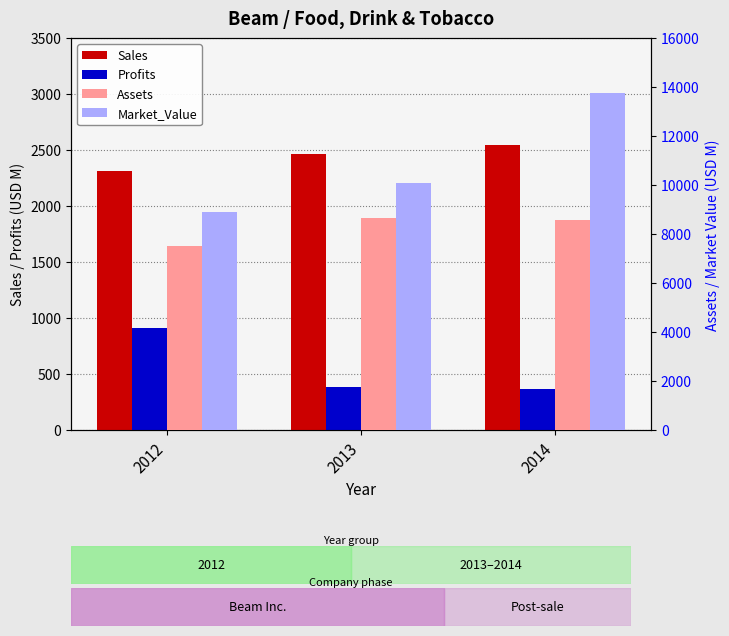

What are all the series names shown in the legend?

Sales, Profits, Assets, Market_Value